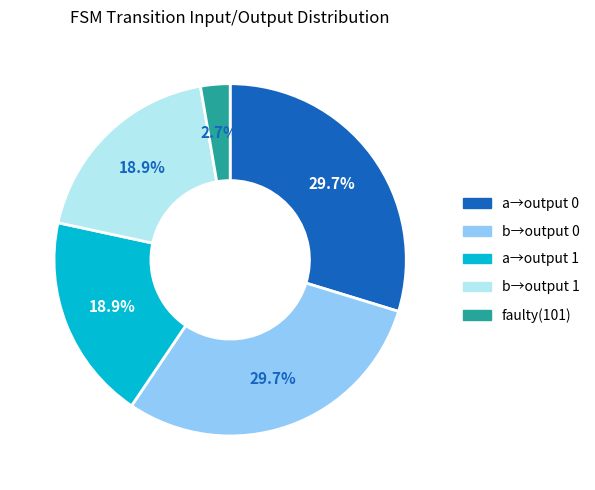

Is there a majority slice in this chart?

No